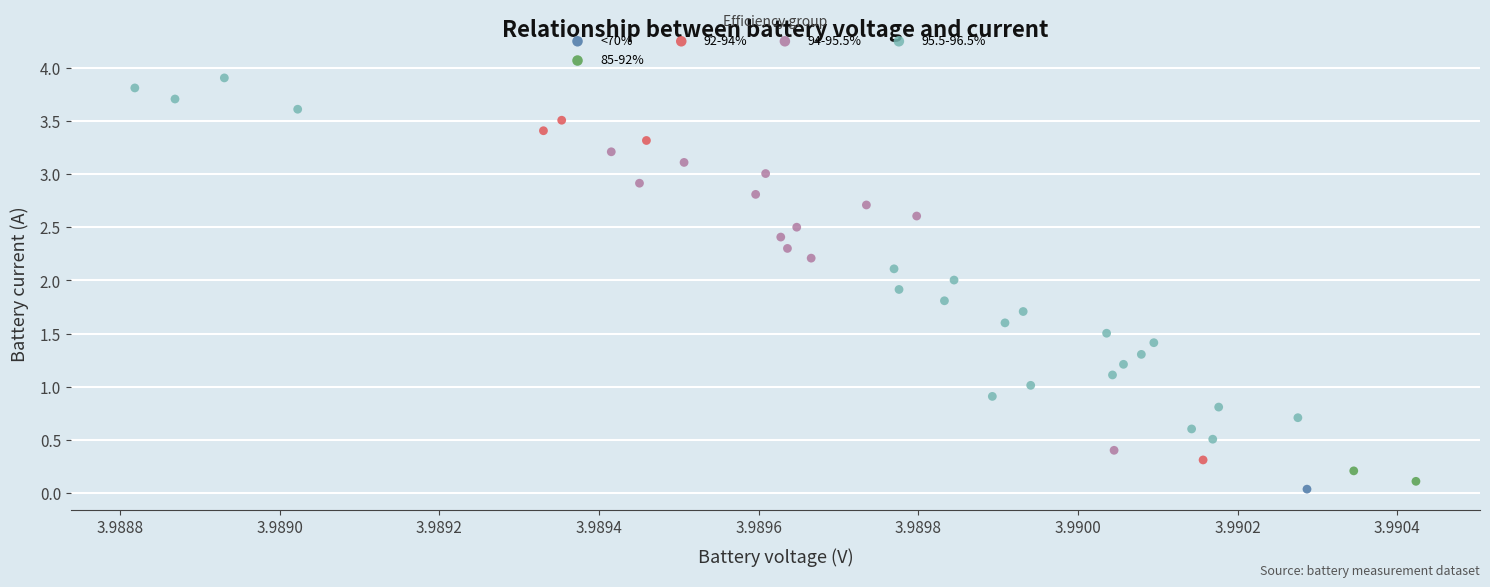

What are all the series names shown in the legend?

<70%, 85-92%, 92-94%, 94-95.5%, 95.5-96.5%